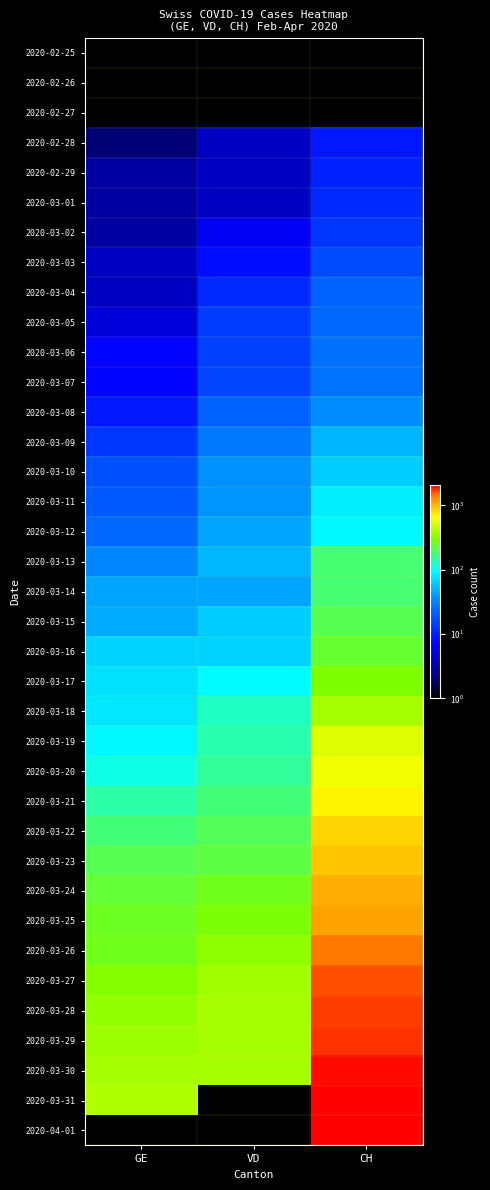

What is the smallest value displayed?

1.0